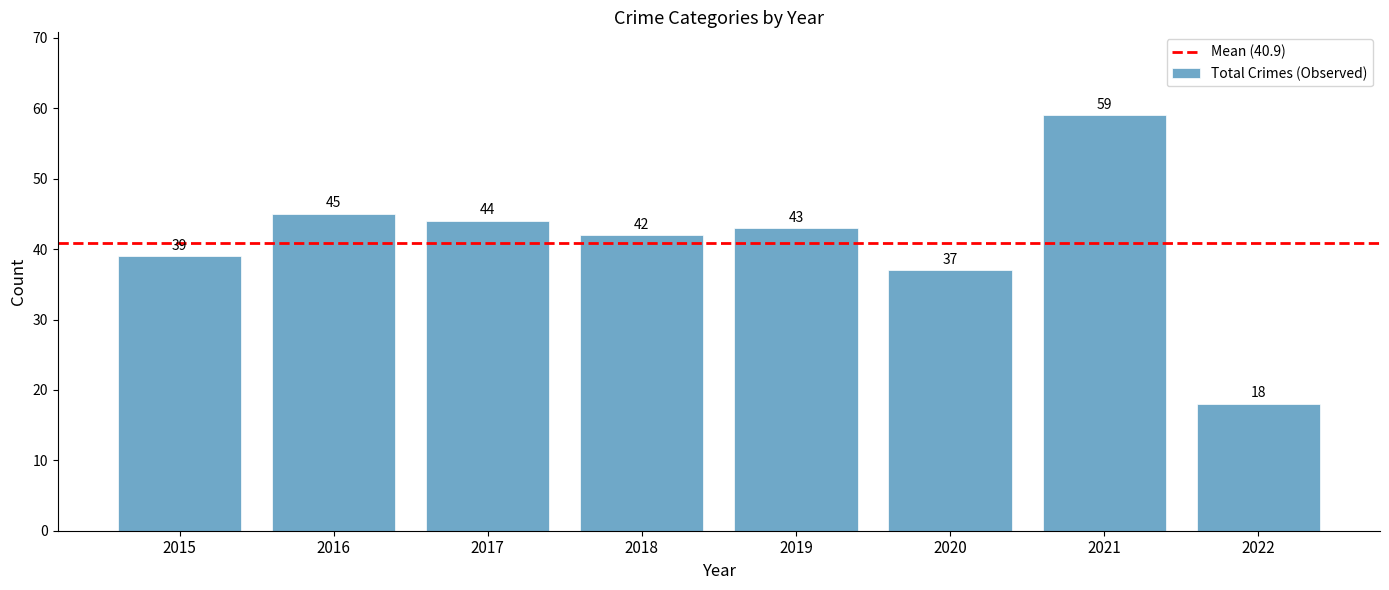

Reading right to left, transcribe all the data shown in this chart.

2022=18	2021=59	2020=37	2019=43	2018=42	2017=44	2016=45	2015=39